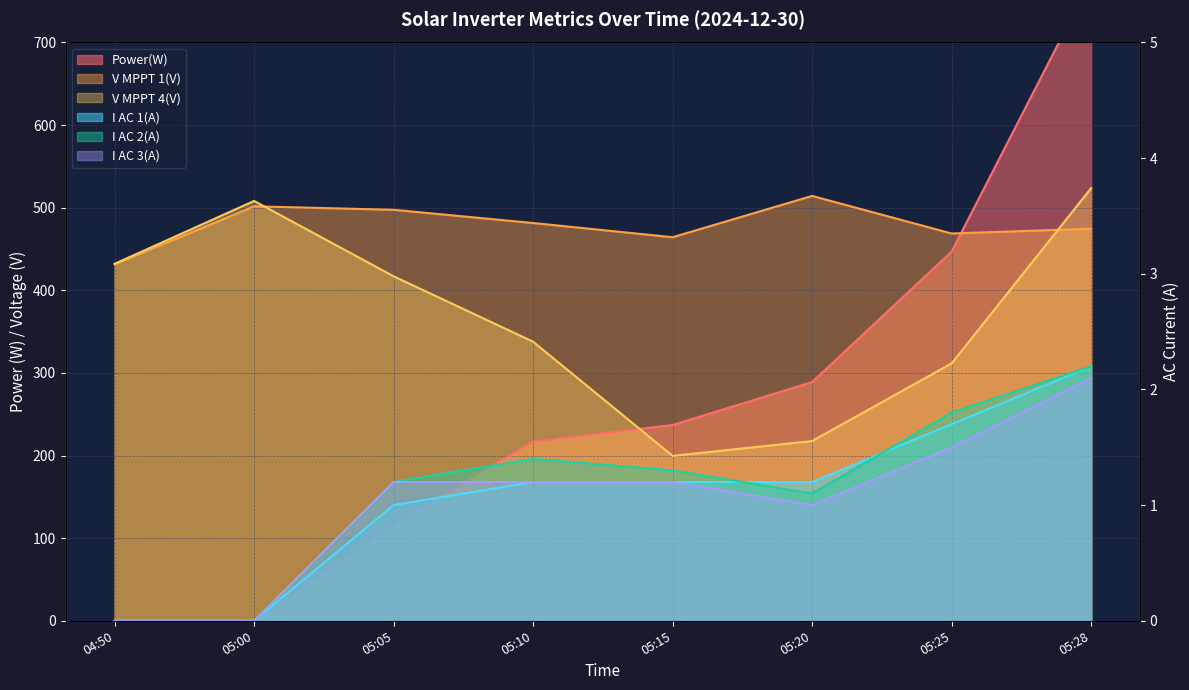

At how many categories does at least one series exceed 393?

8